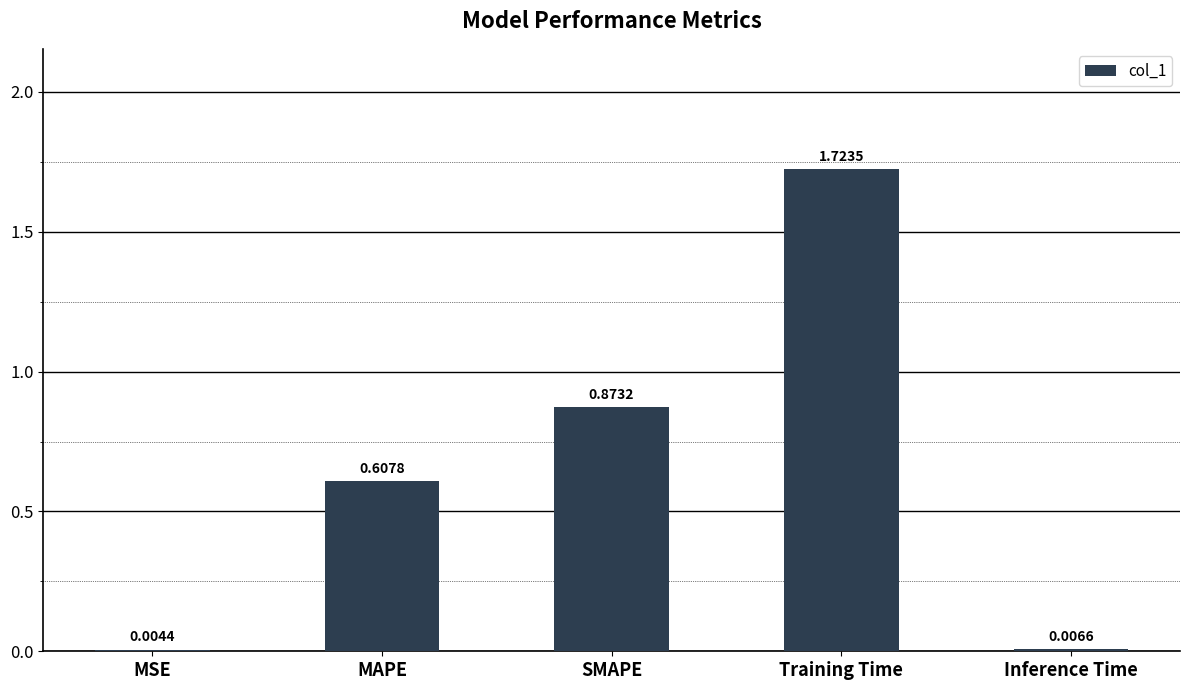

At which category does the chart reach its peak across all series?

Training Time